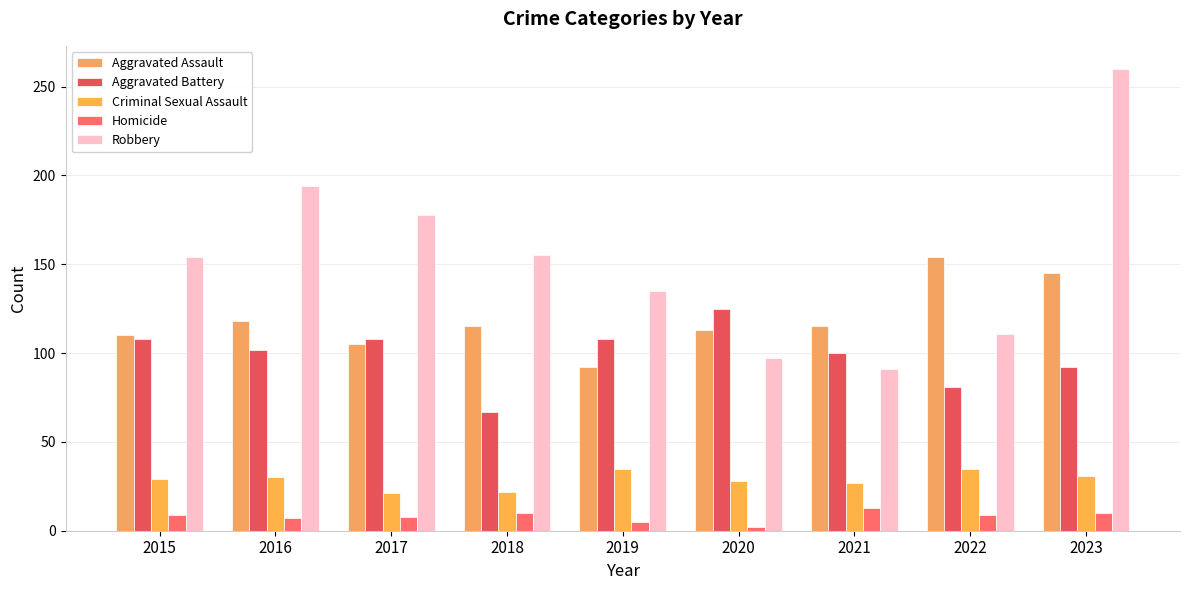

How many groups of bars are there?

9